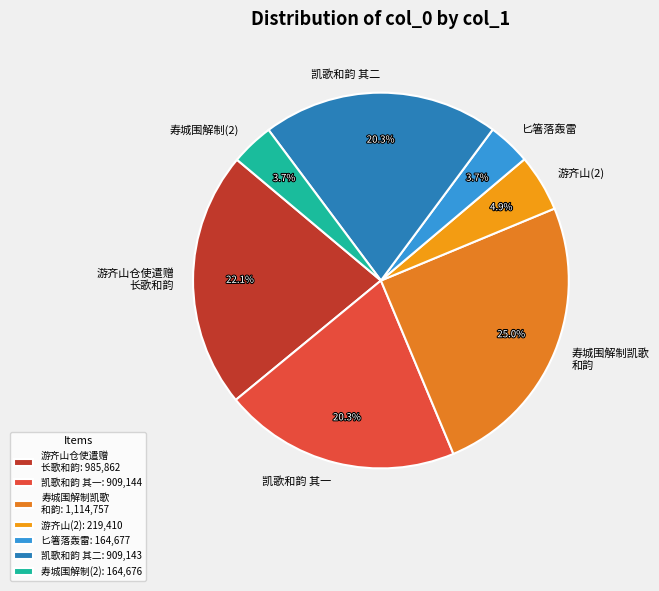

Is there any slice that represents more than half of the pie?

No